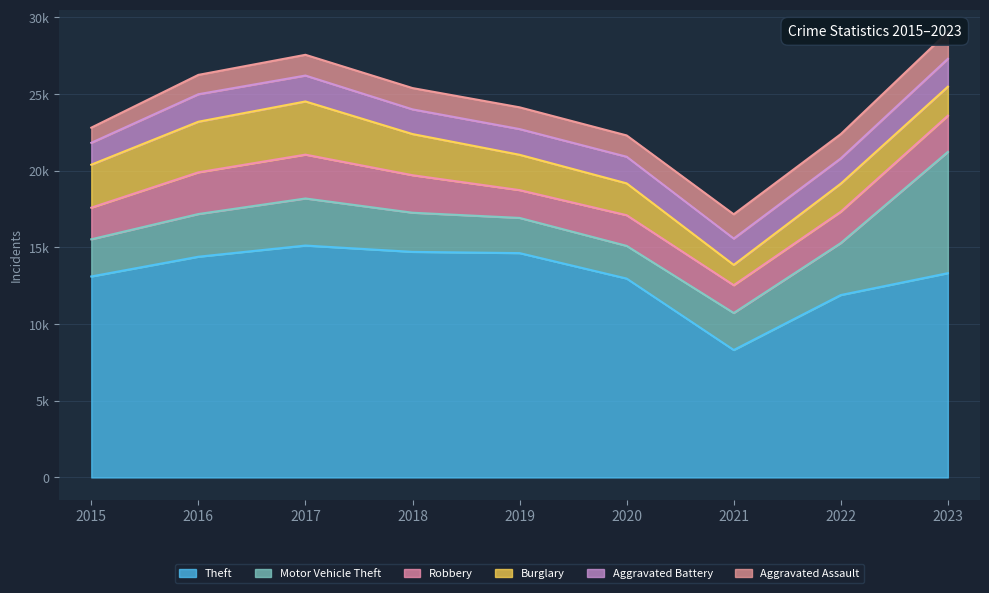

In Theft, how many points are higher than both neighbors (excluding endpoints)?

1